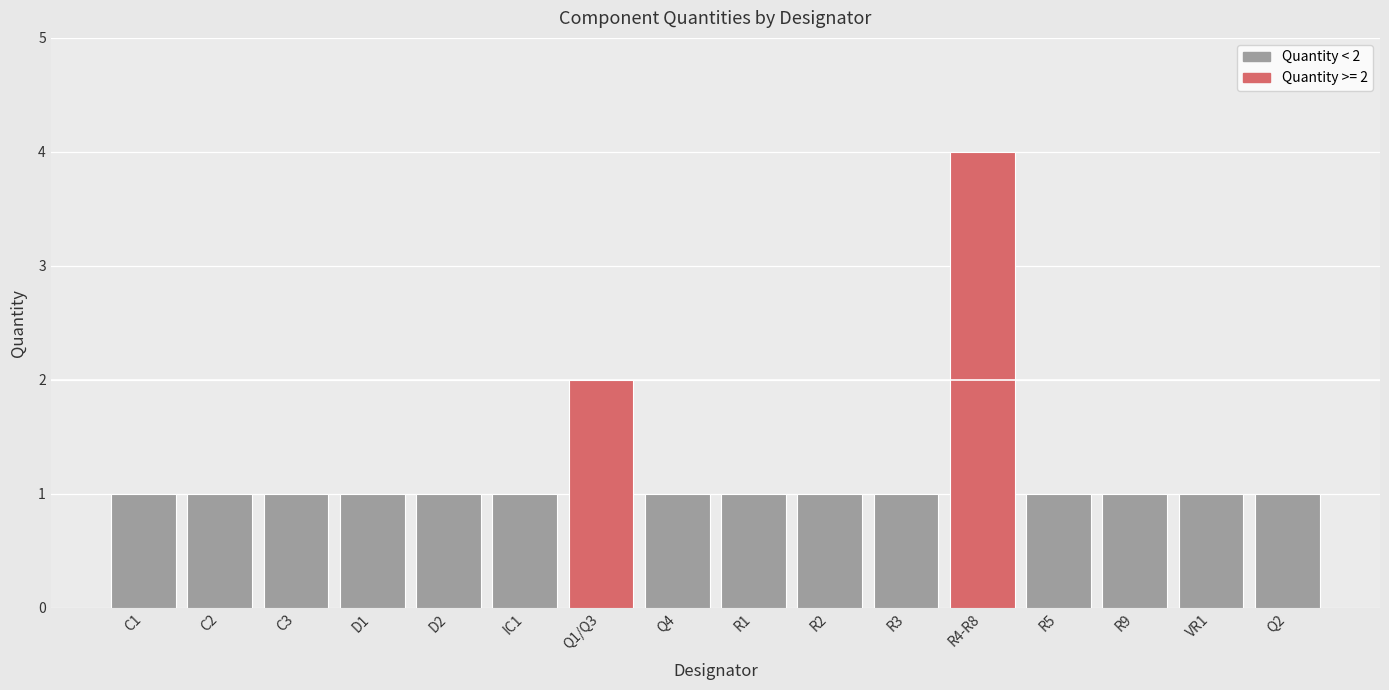

What is the difference between the second highest and second lowest values?

1